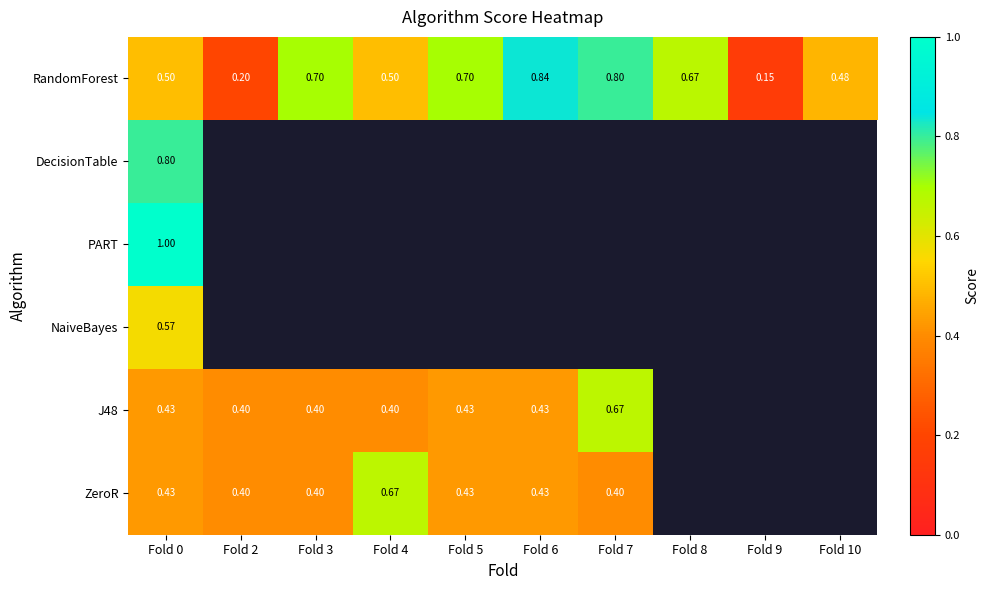

How many data points in PART are above 0?

1